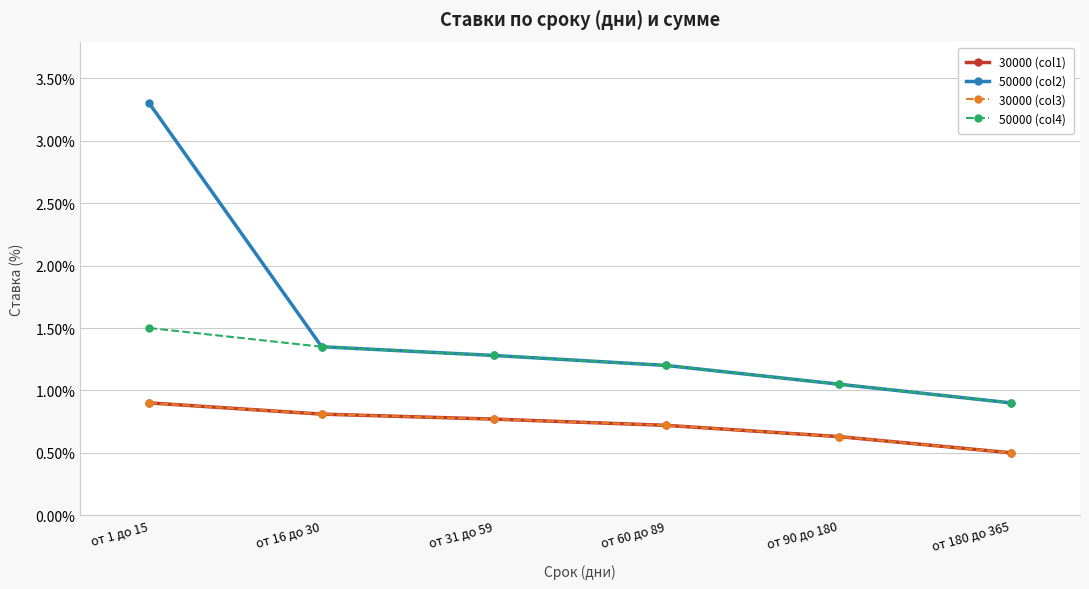

Is it true that 50000 (col2) equals 1.3 at от 31 до 59?

True